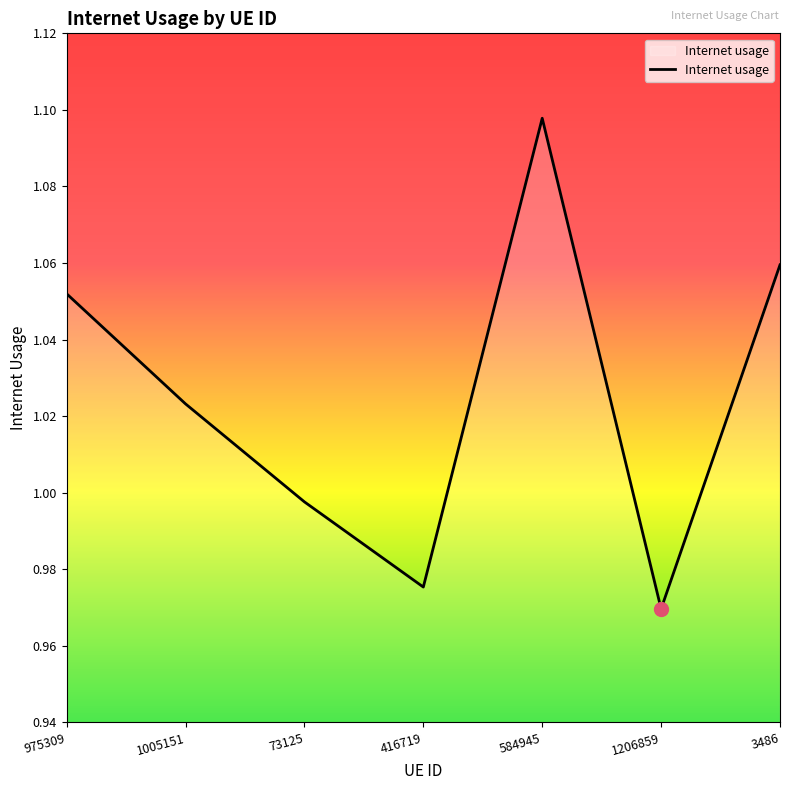

Where does the data first go above 1?

975309